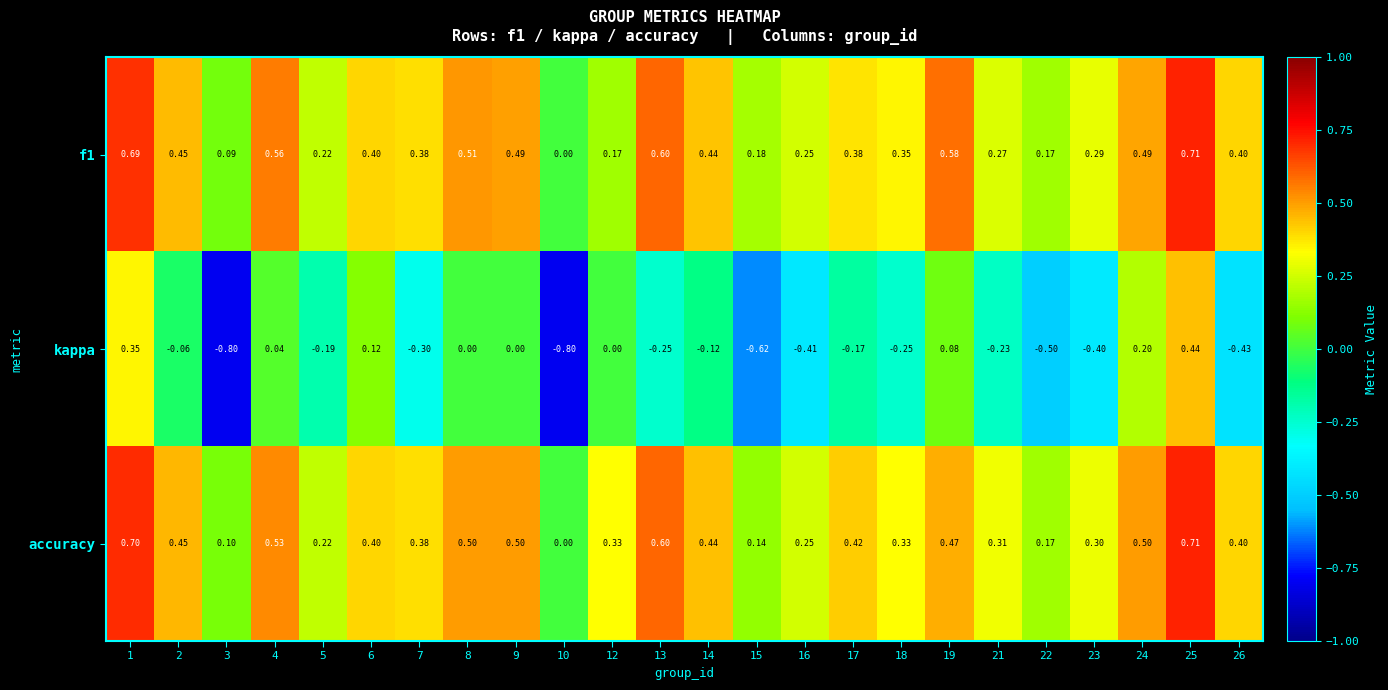

What is the minimum value shown in the chart?

-0.8